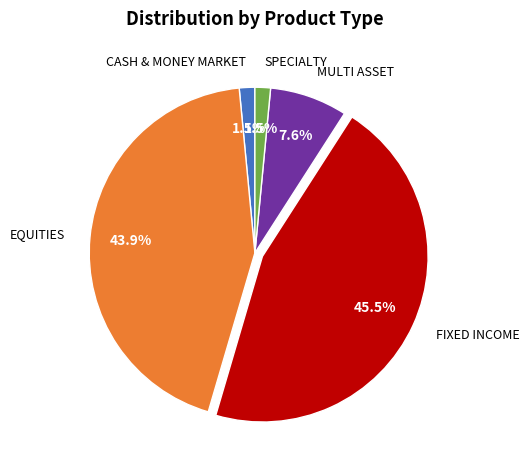

Which has a higher value, EQUITIES or MULTI ASSET?

EQUITIES